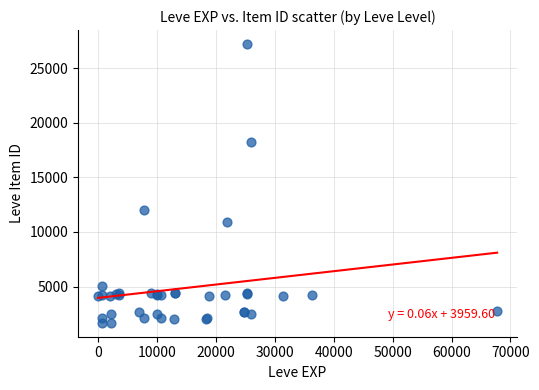

What Y value in the scatter plot is closest to 14448?

12018